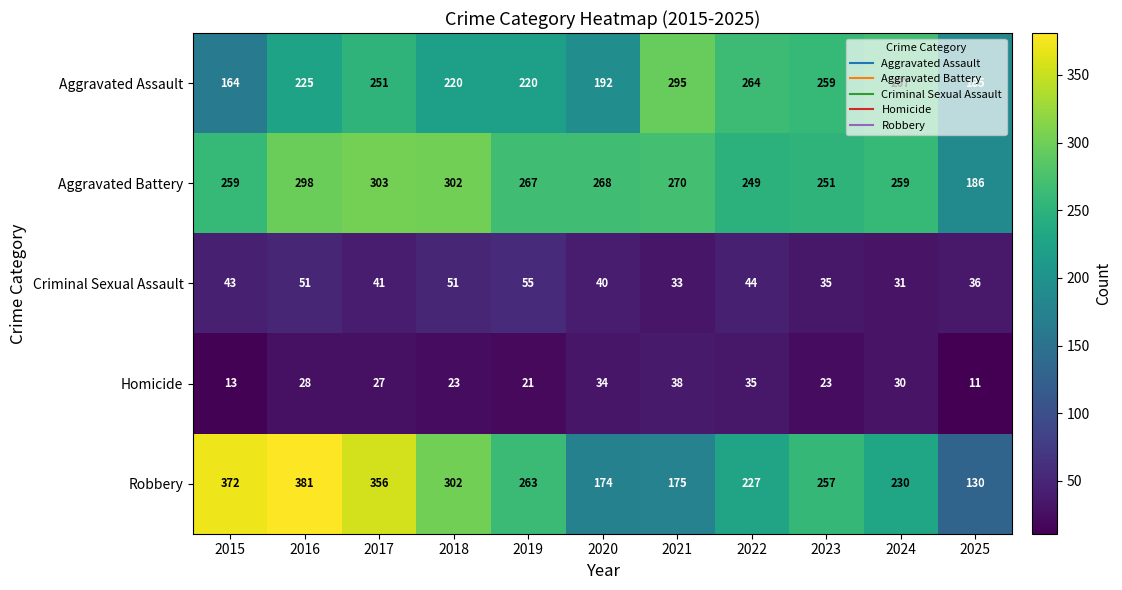

What is the difference between the highest and lowest values at 2021?

262